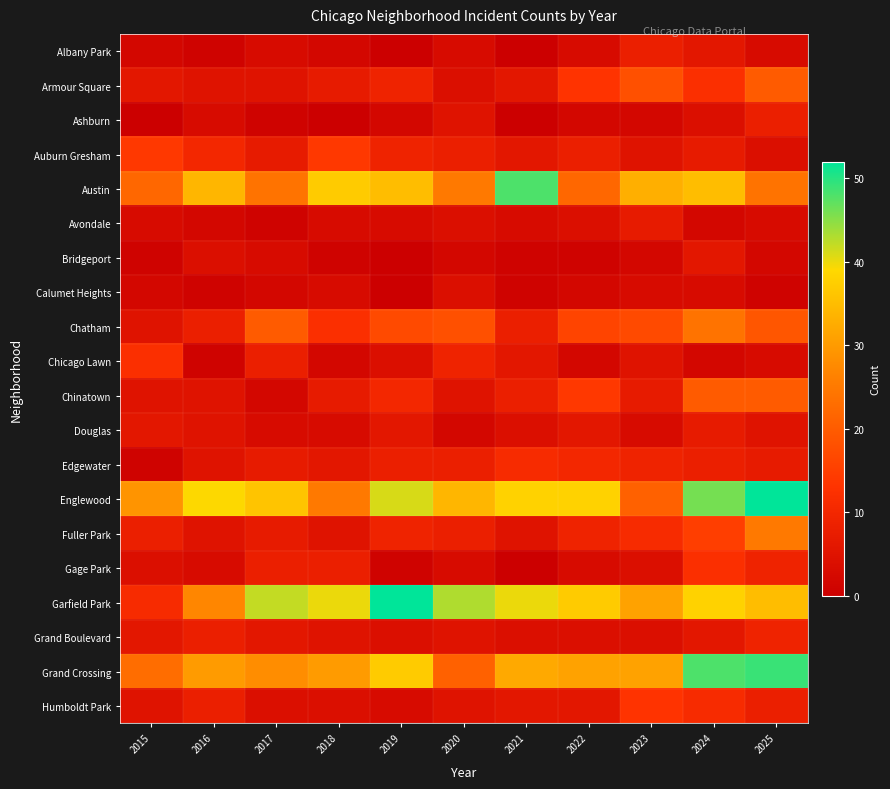

Reading right to left, list all the values displayed in this chart.

Albany Park: 2025=3	2024=6	2023=8	2022=3	2021=0	2020=3	2019=0	2018=2	2017=3	2016=1	2015=2
Armour Square: 2025=20	2024=12	2023=18	2022=13	2021=6	2020=4	2019=9	2018=7	2017=5	2016=5	2015=6
Ashburn: 2025=8	2024=4	2023=2	2022=2	2021=0	2020=5	2019=2	2018=0	2017=1	2016=3	2015=0
Auburn Gresham: 2025=4	2024=7	2023=5	2022=8	2021=6	2020=8	2019=9	2018=14	2017=7	2016=10	2015=14
Austin: 2025=24	2024=35	2023=33	2022=22	2021=48	2020=25	2019=35	2018=37	2017=24	2016=34	2015=22
Avondale: 2025=3	2024=2	2023=7	2022=4	2021=3	2020=4	2019=3	2018=3	2017=1	2016=2	2015=3
Bridgeport: 2025=2	2024=6	2023=2	2022=1	2021=1	2020=2	2019=0	2018=1	2017=3	2016=4	2015=1
Calumet Heights: 2025=1	2024=3	2023=3	2022=2	2021=1	2020=4	2019=0	2018=3	2017=2	2016=1	2015=2
Chatham: 2025=19	2024=24	2023=17	2022=16	2021=8	2020=18	2019=17	2018=12	2017=20	2016=8	2015=5
Chicago Lawn: 2025=3	2024=2	2023=5	2022=2	2021=6	2020=9	2019=4	2018=2	2017=8	2016=1	2015=12
Chinatown: 2025=20	2024=20	2023=7	2022=14	2021=8	2020=5	2019=10	2018=7	2017=2	2016=5	2015=5
Douglas: 2025=5	2024=7	2023=3	2022=6	2021=4	2020=2	2019=6	2018=3	2017=3	2016=5	2015=6
Edgewater: 2025=7	2024=8	2023=9	2022=10	2021=11	2020=8	2019=8	2018=6	2017=7	2016=5	2015=1
Englewood: 2025=52	2024=46	2023=21	2022=38	2021=38	2020=34	2019=41	2018=25	2017=36	2016=39	2015=29
Fuller Park: 2025=25	2024=15	2023=11	2022=9	2021=5	2020=8	2019=9	2018=5	2017=7	2016=5	2015=8
Gage Park: 2025=9	2024=12	2023=4	2022=3	2021=0	2020=3	2019=1	2018=8	2017=8	2016=3	2015=4
Garfield Park: 2025=35	2024=38	2023=31	2022=37	2021=40	2020=43	2019=52	2018=40	2017=42	2016=27	2015=11
Grand Boulevard: 2025=9	2024=6	2023=4	2022=4	2021=4	2020=5	2019=4	2018=5	2017=6	2016=8	2015=6
Grand Crossing: 2025=49	2024=48	2023=31	2022=31	2021=32	2020=21	2019=37	2018=30	2017=28	2016=30	2015=23
Humboldt Park: 2025=8	2024=11	2023=13	2022=6	2021=6	2020=5	2019=3	2018=4	2017=4	2016=8	2015=5